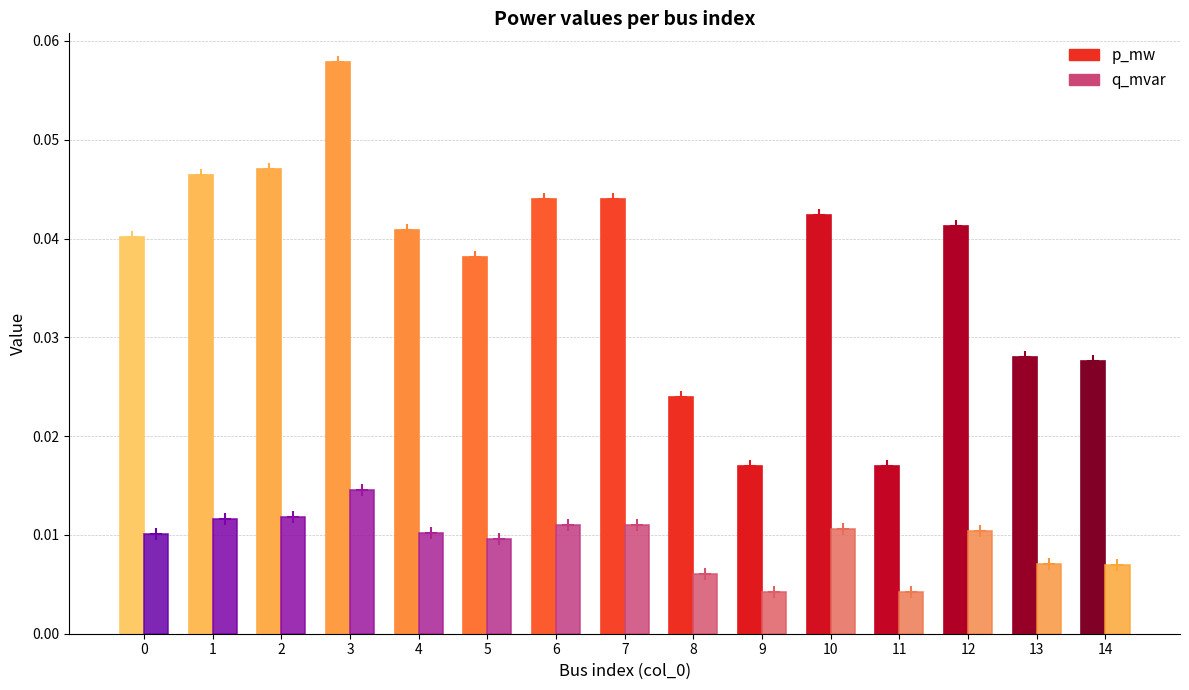

Which series has the largest total across all categories?

p_mw